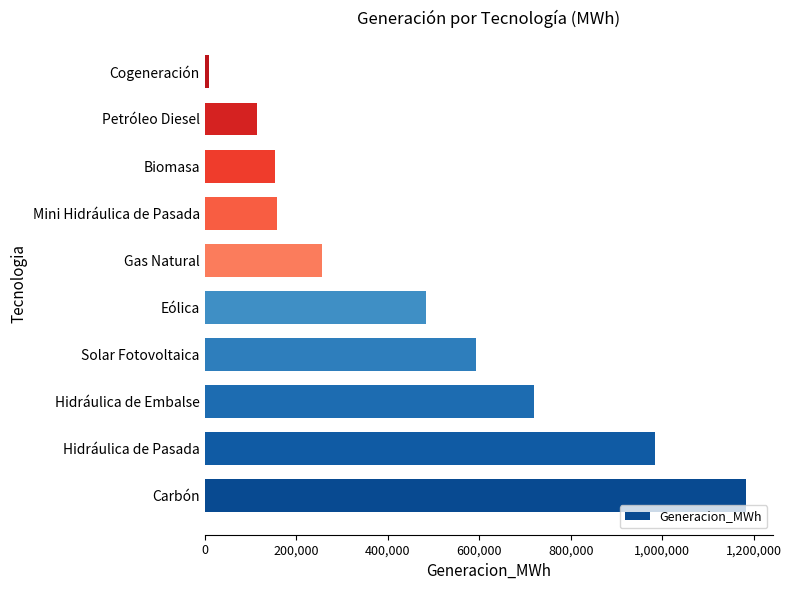

Where is the data nearest to the value 596061?

Solar Fotovoltaica